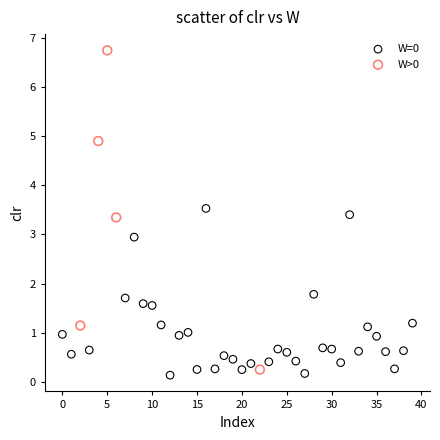

Which series has the widest spread of Y values?

W>0